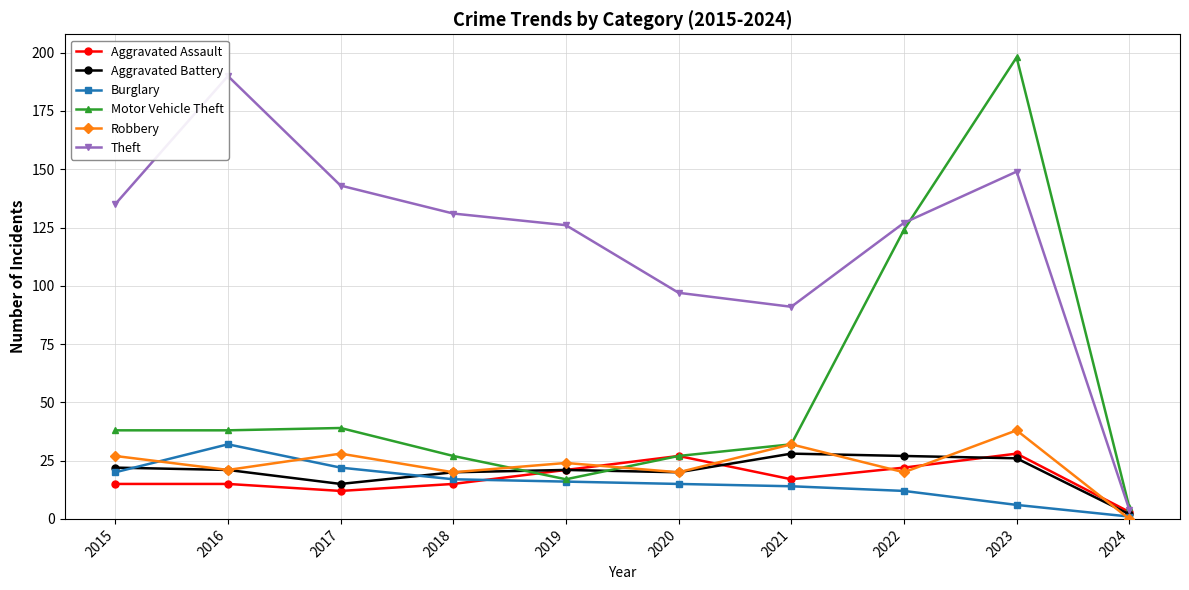

At which label does Theft first exceed 131?

2015